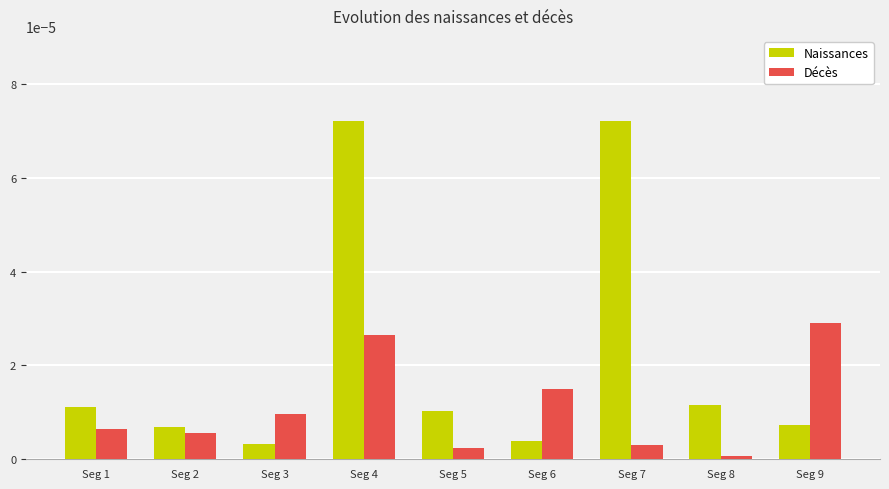

Between Seg 1 and Seg 7, which series saw the biggest shift?

Naissances